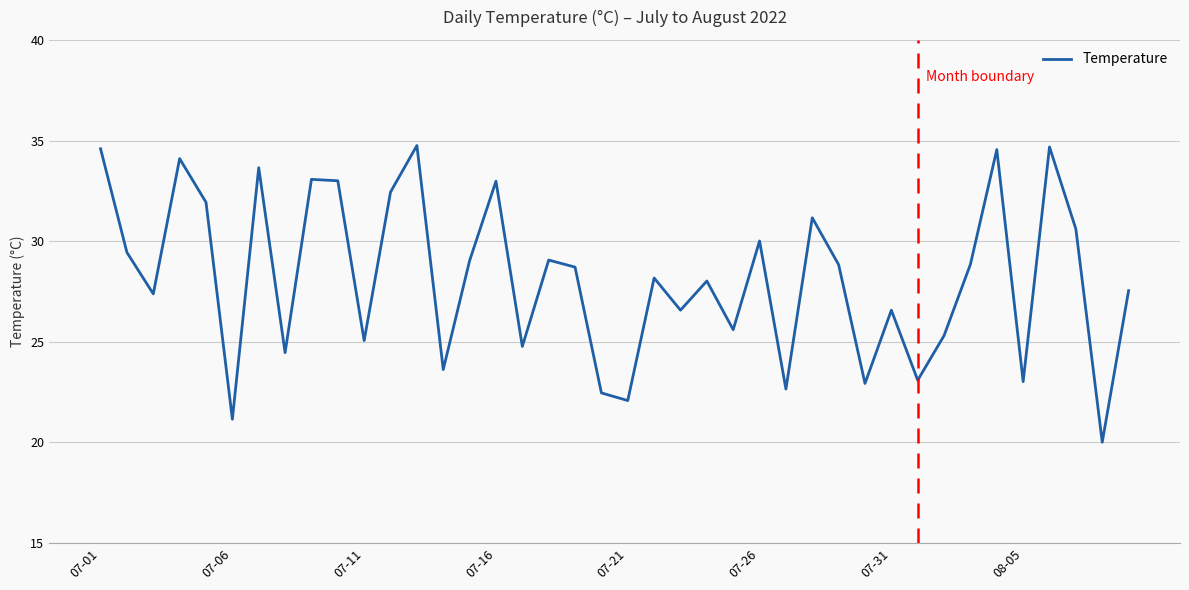

What is the minimum value shown in the chart?

20.0